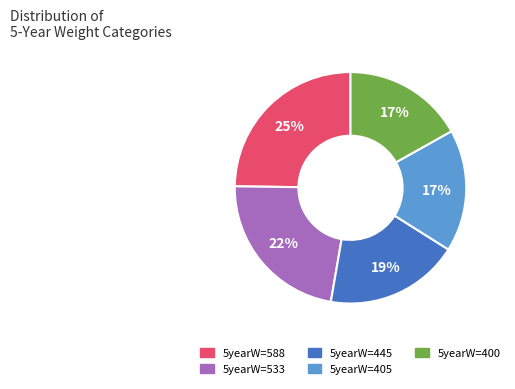

Is there a majority slice in this chart?

No